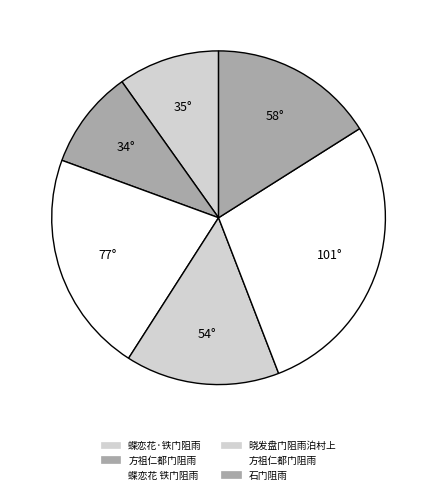

How many segments does this pie chart have?

6